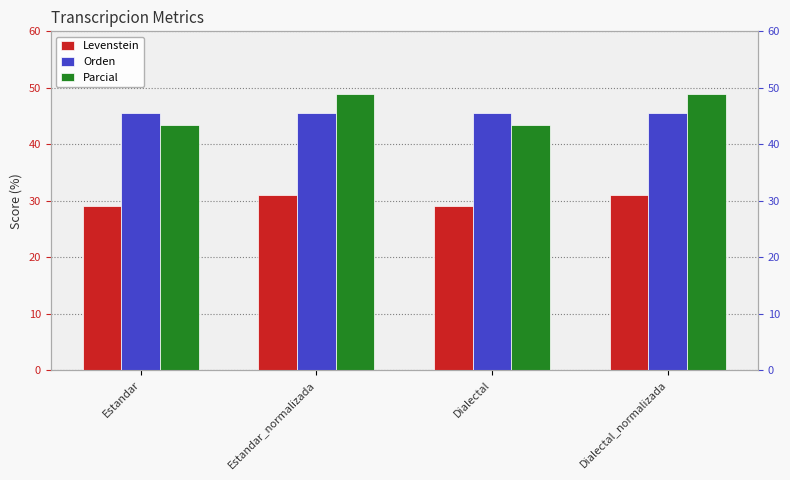

At which label does Orden reach its peak?

Estandar